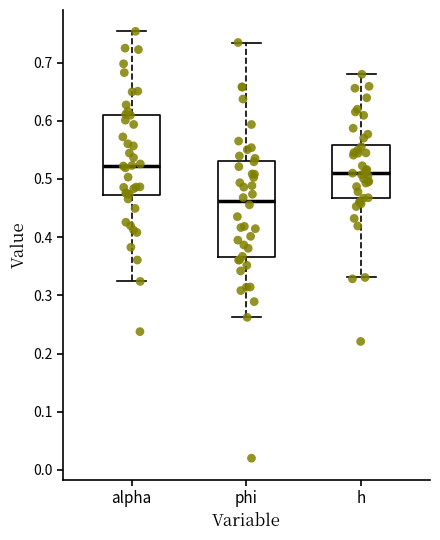

Which box has the highest median line?

alpha